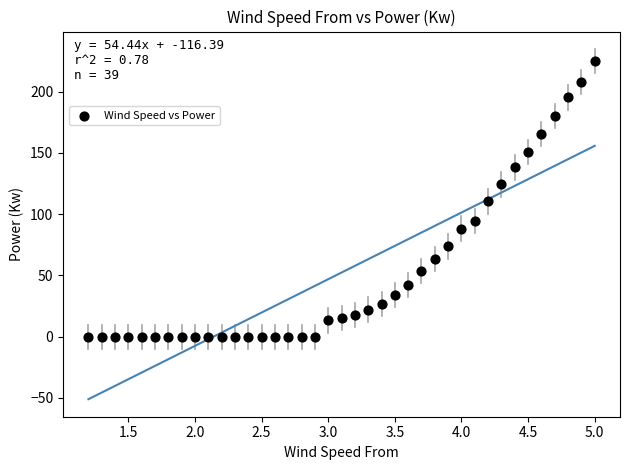

What is the range of X values (max minus min)?

3.8